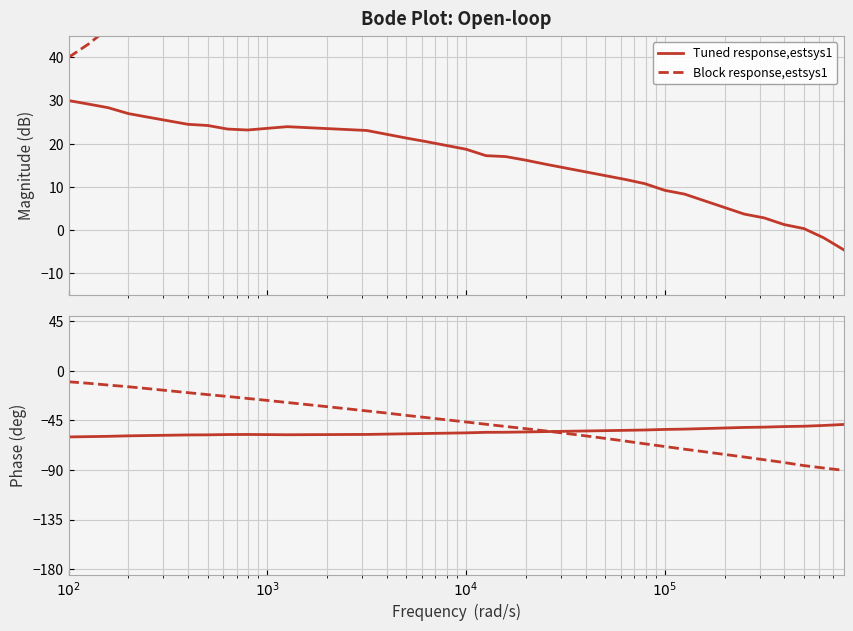

Reading left to right, list all the values displayed in this chart.

Tuned response,estsys1: -60.0	-59.7	-59.5	-59.0	-58.7	-58.5	-58.2	-58.1	-57.8	-57.8	-57.9	-58.0	-57.9	-57.9	-57.8	-57.7	-57.4	-57.2	-56.9	-56.6	-56.3	-55.8	-55.8	-55.5	-55.2	-54.9	-54.6	-54.3	-54.0	-53.7	-53.2	-52.9	-52.4	-51.9	-51.4	-51.1	-50.6	-50.3	-49.6	-48.7
Block response,estsys1: -10.0	-11.4	-12.9	-14.5	-16.2	-18.0	-19.9	-21.6	-23.3	-25.1	-26.9	-28.8	-30.7	-32.5	-34.5	-36.4	-38.3	-40.5	-42.5	-44.5	-46.5	-48.5	-50.5	-52.5	-54.6	-56.8	-59.0	-61.3	-63.7	-66.3	-68.7	-71.1	-73.5	-75.8	-78.2	-80.7	-83.2	-86.0	-88.2	-90.3